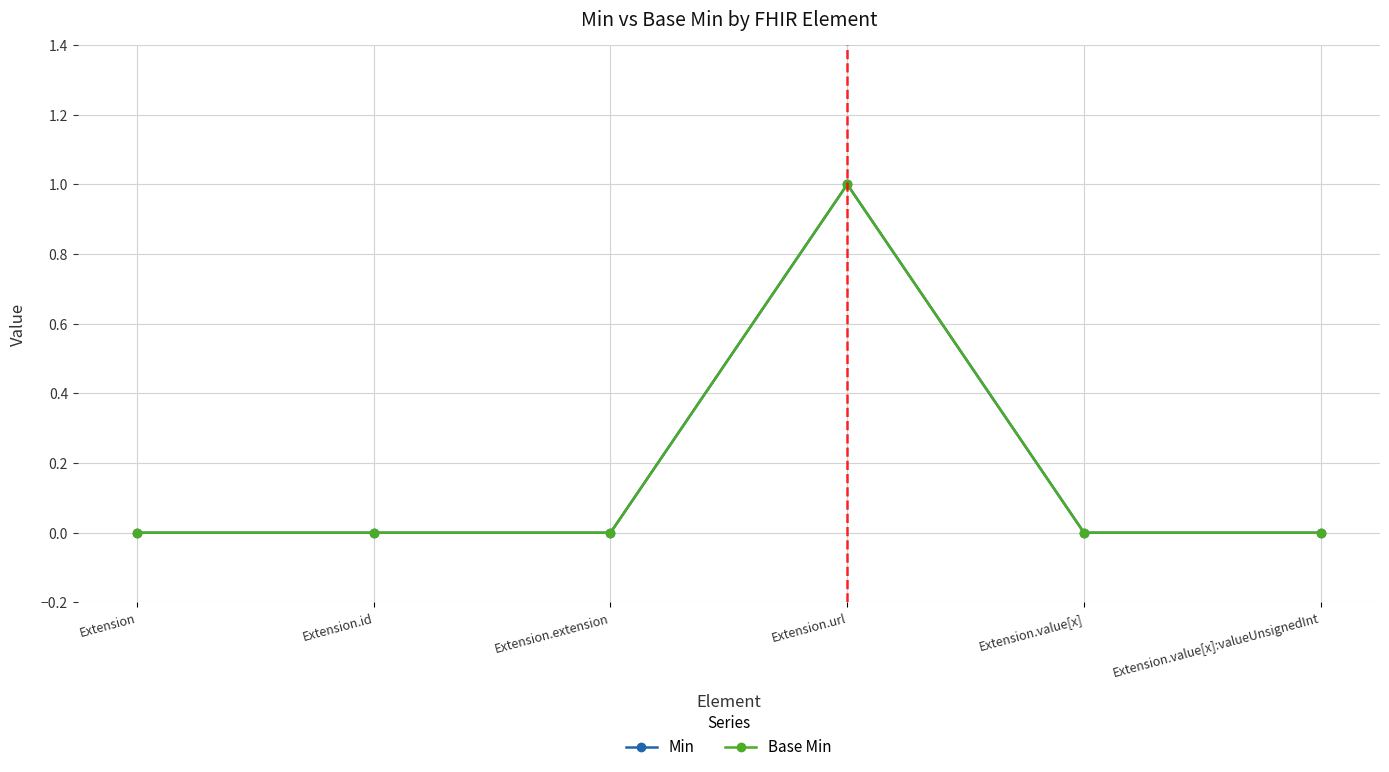

Reading left to right, list all the values displayed in this chart.

Min: 0	0	0	1	0	0
Base Min: 0	0	0	1	0	0